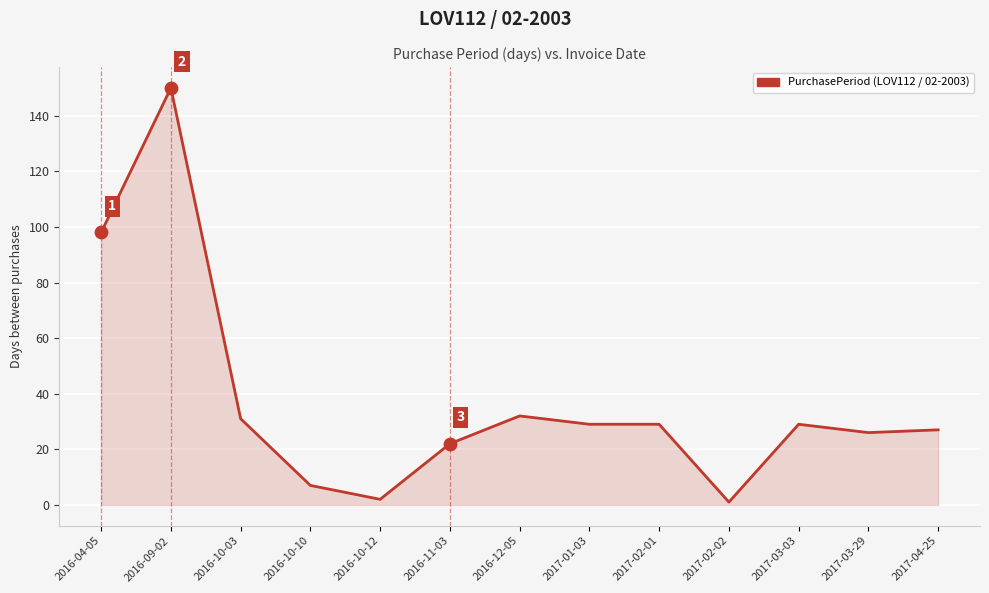

What is the change in value from 2016-09-02 to 2017-04-25?

-123